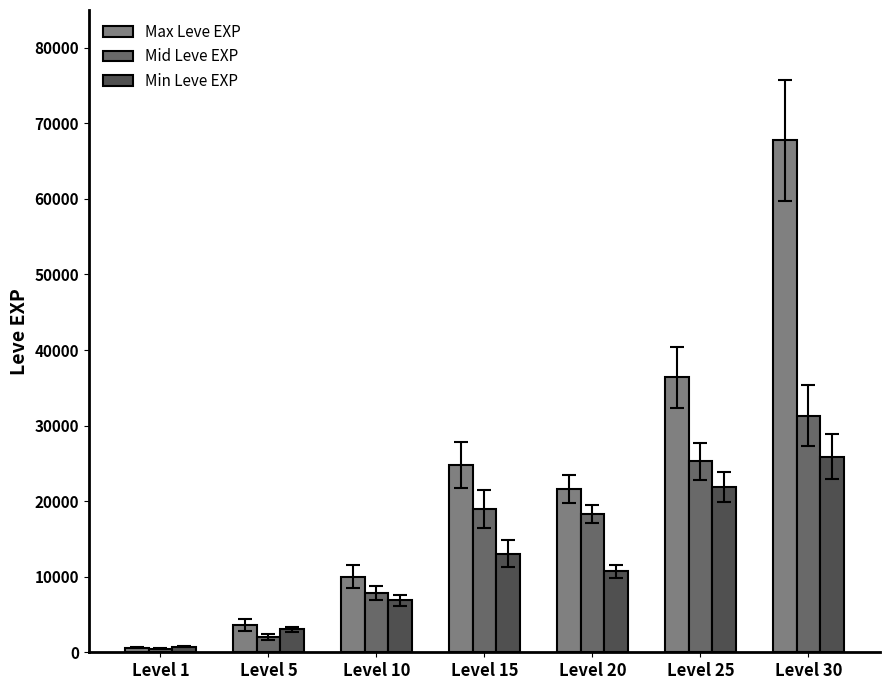

Between Level 25 and Level 30, which series saw the biggest shift?

Max Leve EXP